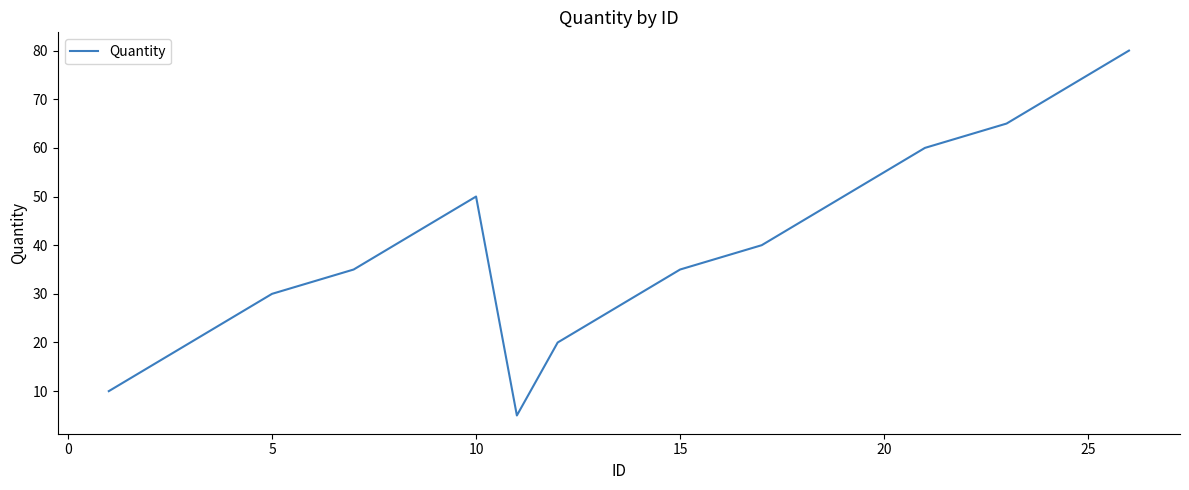

Reading right to left, what are all the values shown in this chart?

80	75	70	65	60	55	50	45	40	35	30	20	5	50	45	40	35	30	25	15	10